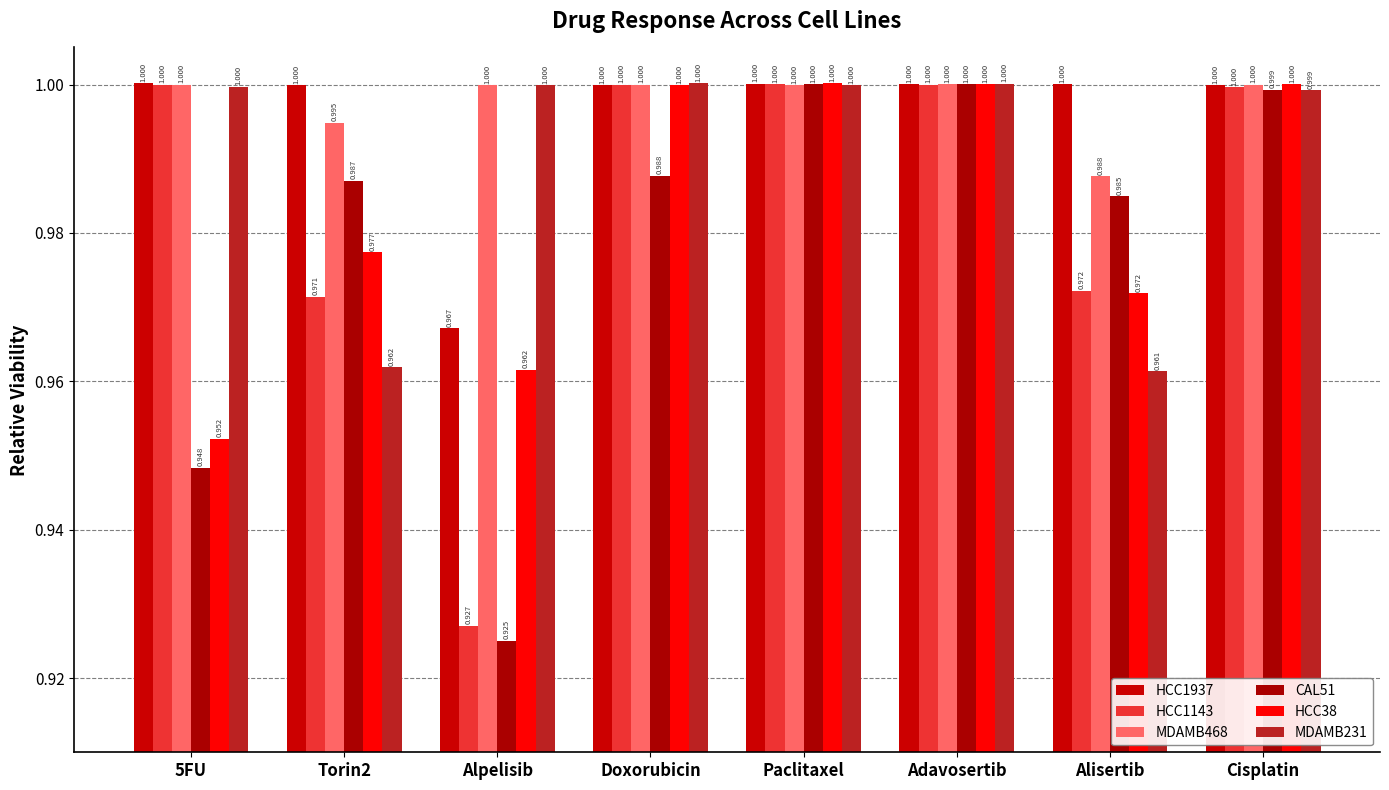

How many bars are there in total?

48